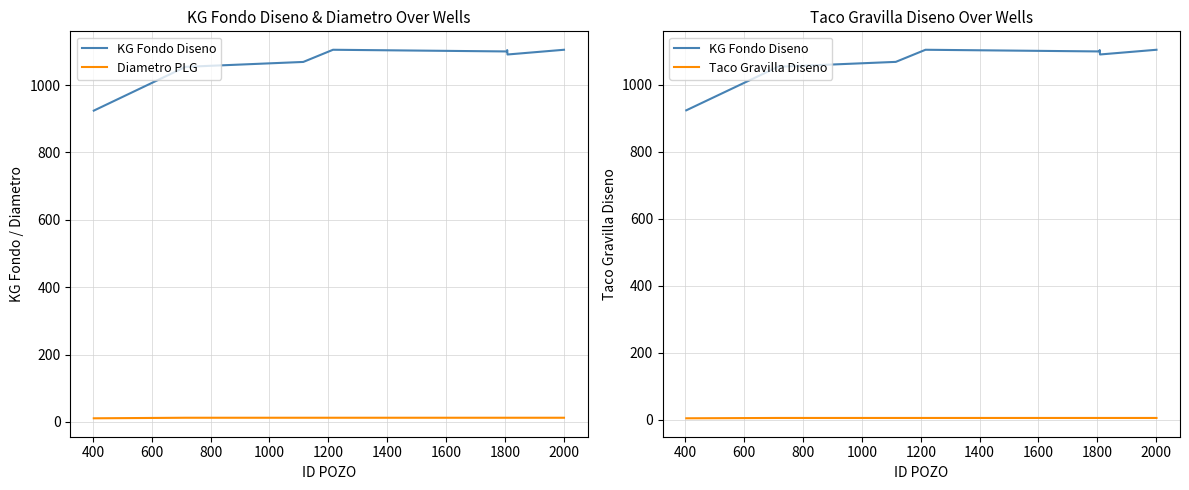

Is it true that Taco Gravilla Diseno equals 6.0 at 800?

True